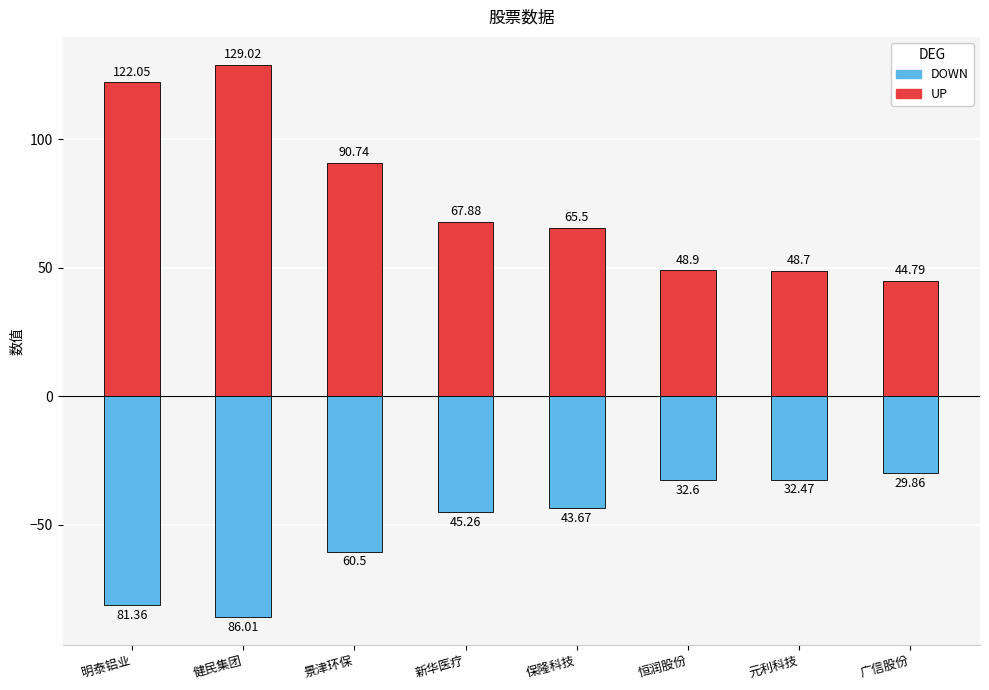

The UP series shows 129.0 at 健民集团. True or false?

True